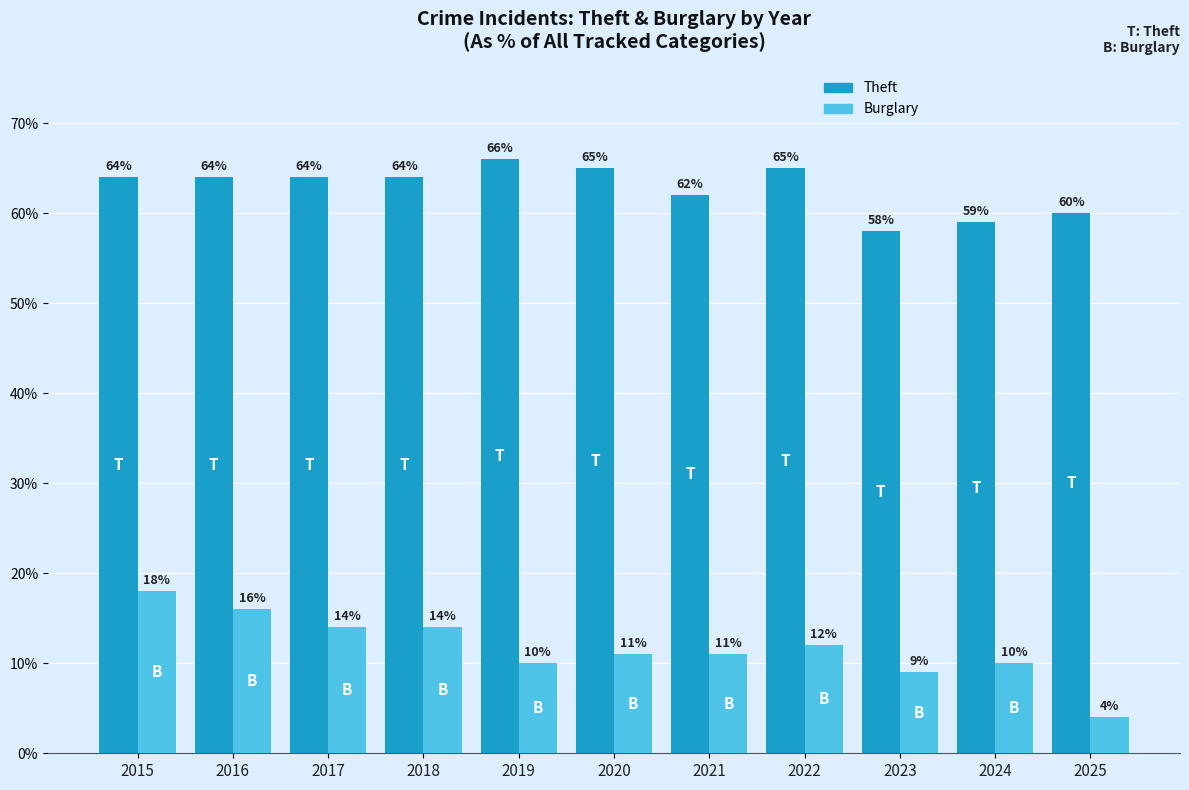

How many values in the Burglary series are below 11?

4